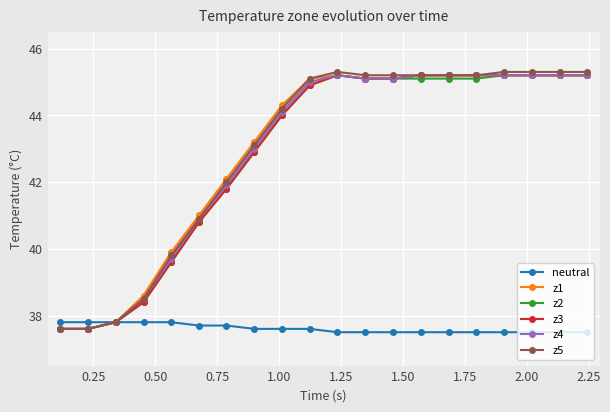

How many values in the z1 series are below 45?

9